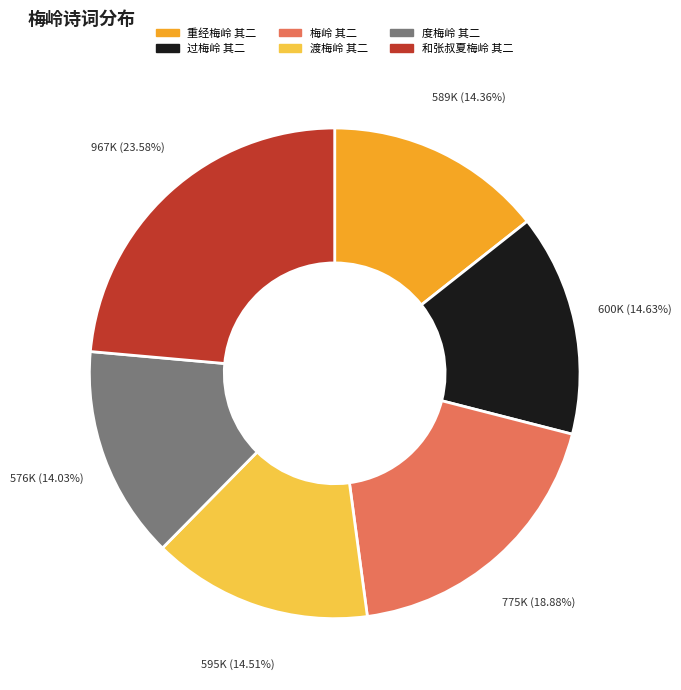

What is the ratio of the value at 度梅岭 其二 to the value at 和张叔夏梅岭 其二?

0.6